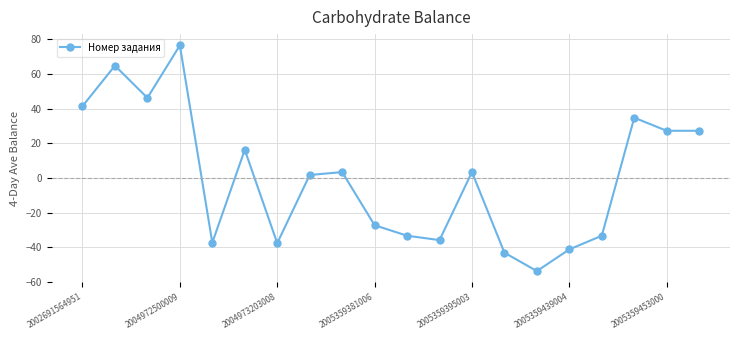

How many points are higher than both their immediate neighbors (excluding endpoints)?

6